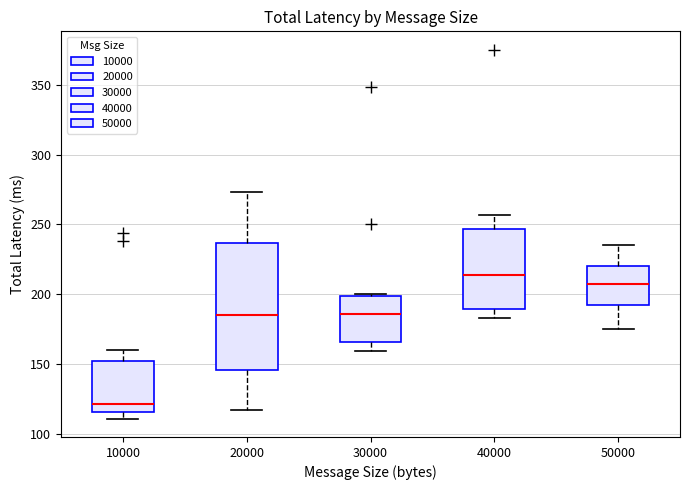

Which box is the tallest, from its lower edge to its upper edge?

20000